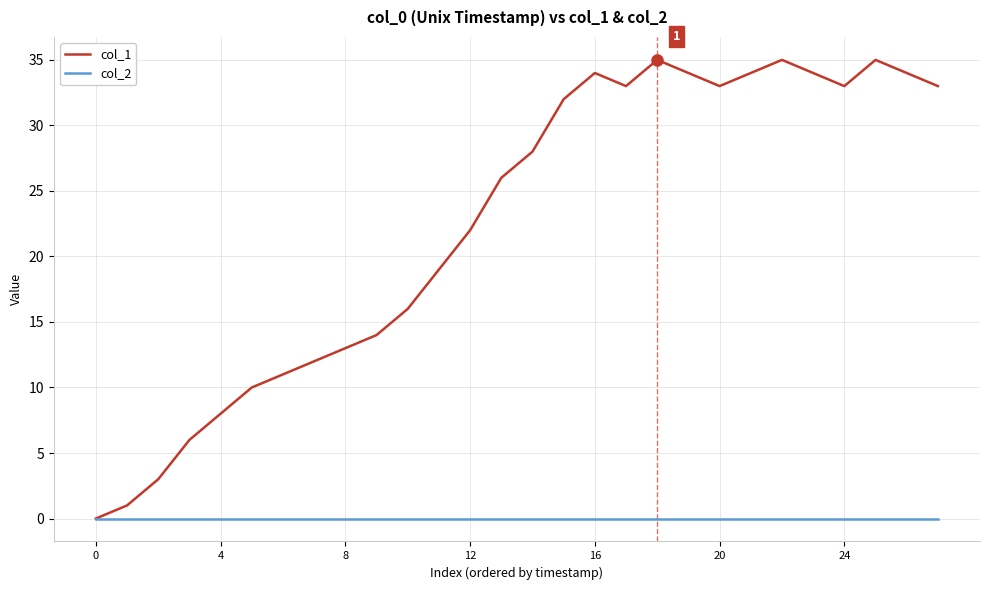

Rank the series by their average value, from highest to lowest.

col_1, col_2